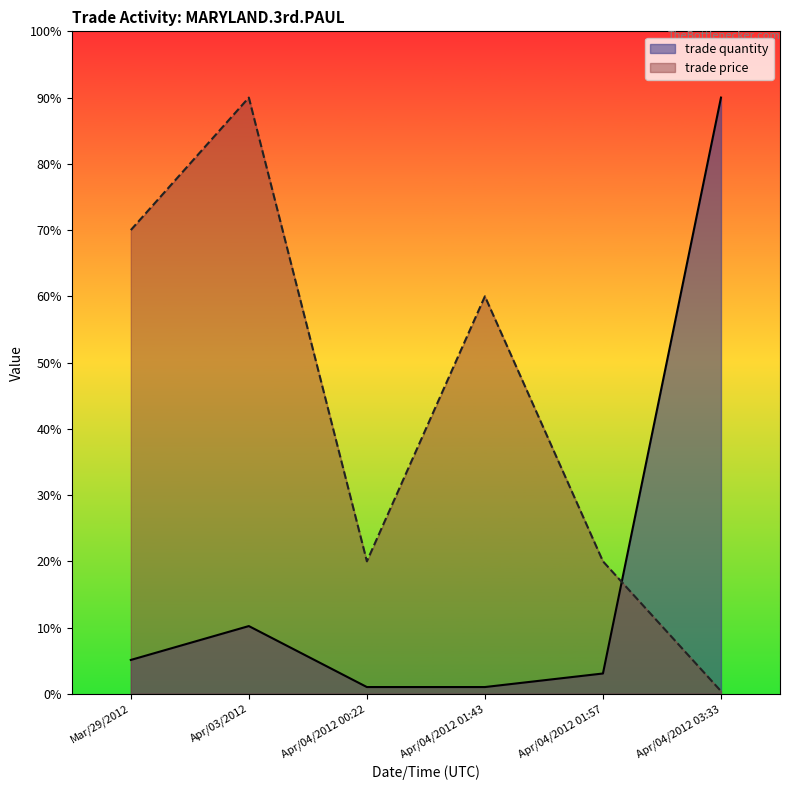

Which series has the largest total across all categories?

trade price